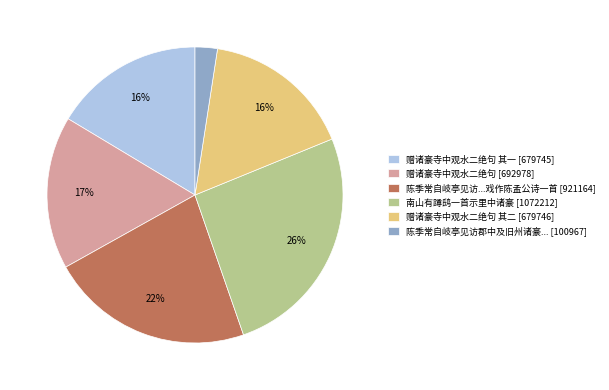

Is it true that 赠诸豪寺中观水二绝句 其一 [679745] is 31% of the pie?

False